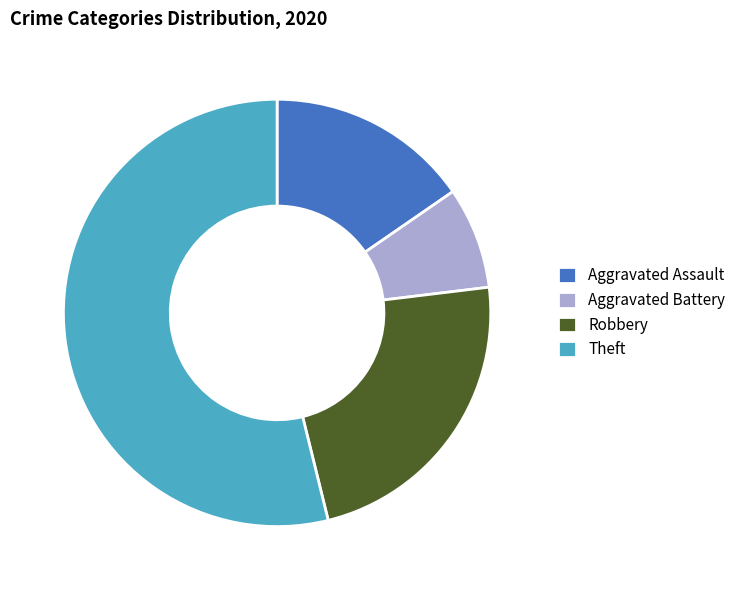

Does Aggravated Battery account for over 50% of the chart?

No